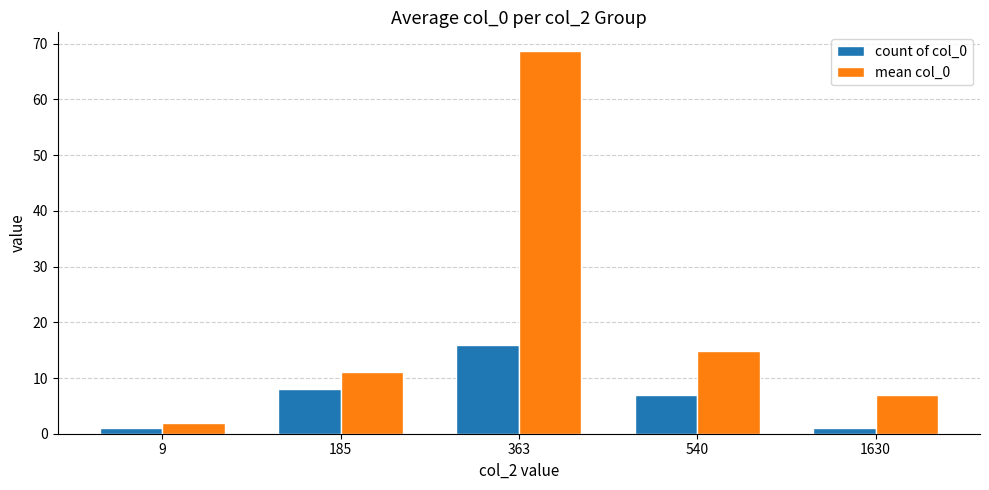

Between 9 and 1630, which series saw the biggest shift?

mean col_0